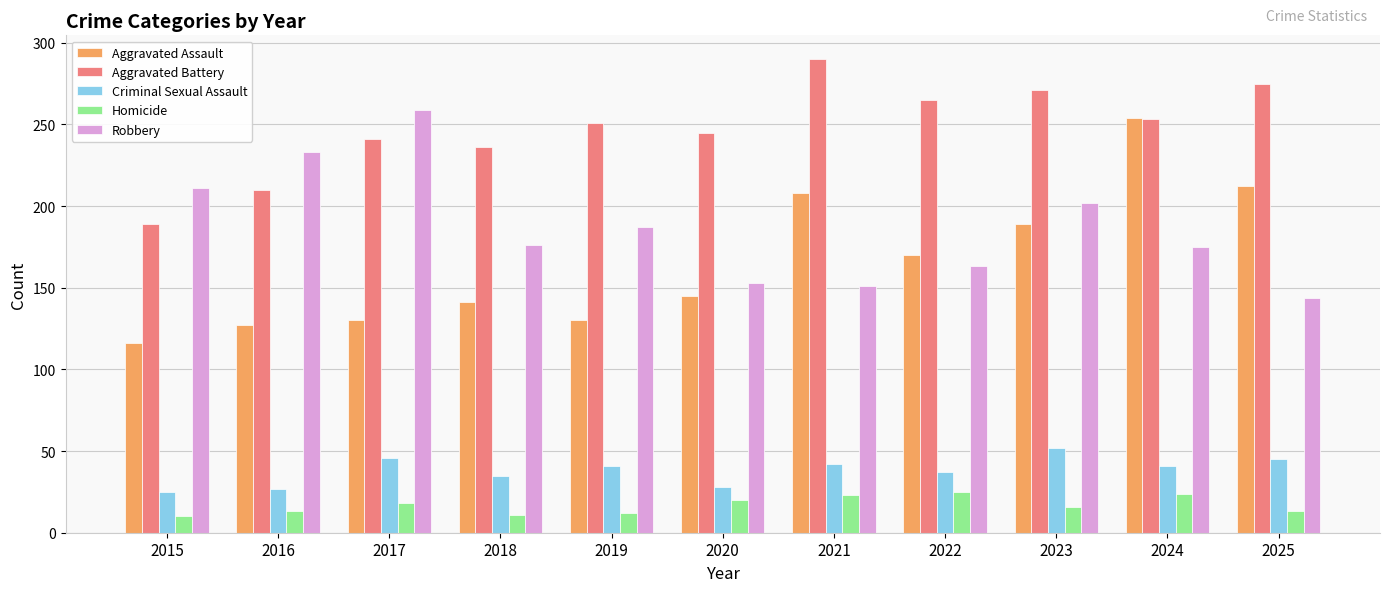

True or false: Homicide has a value of 10 at 2015.

True